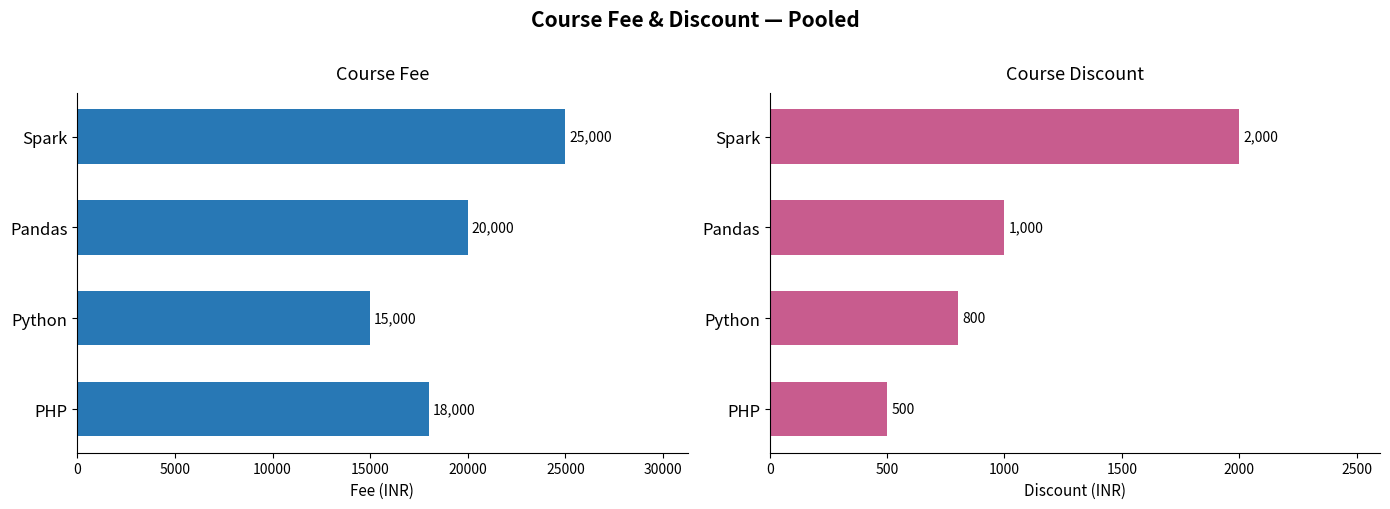

What is the value of the Fee bar at the 2nd from the left?

20000